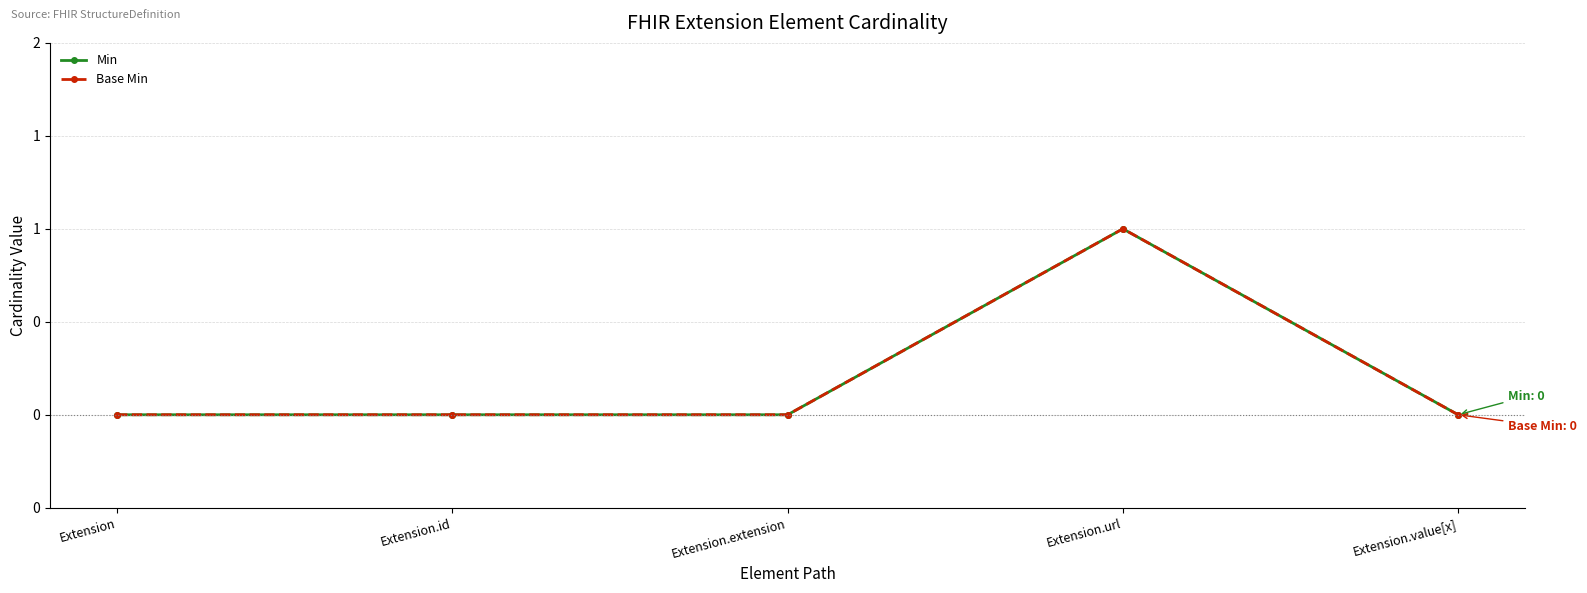

True or false: Min and Base Min intersect in this chart.

False